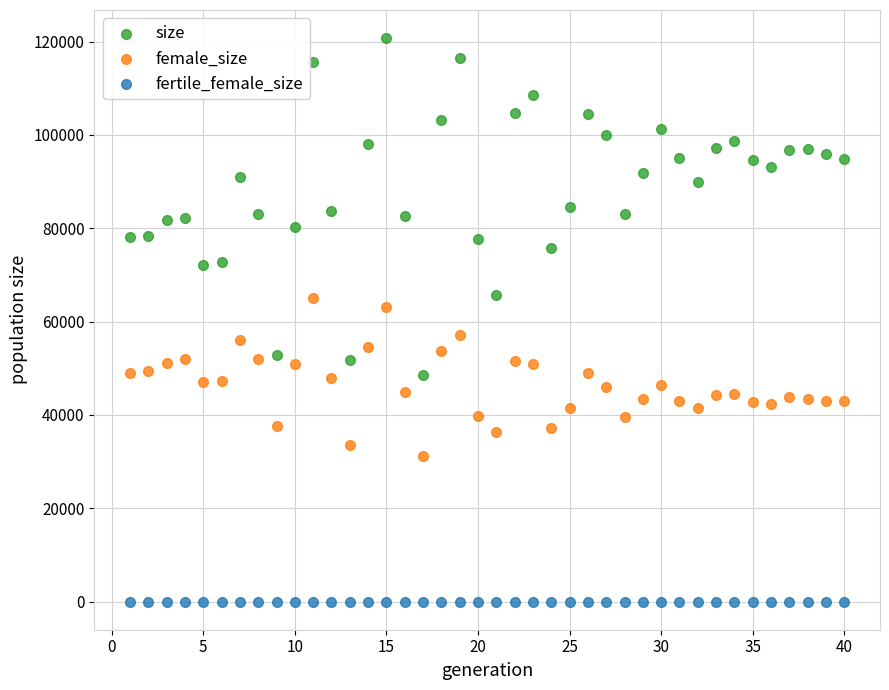

What are all the series names shown in the legend?

size, female_size, fertile_female_size